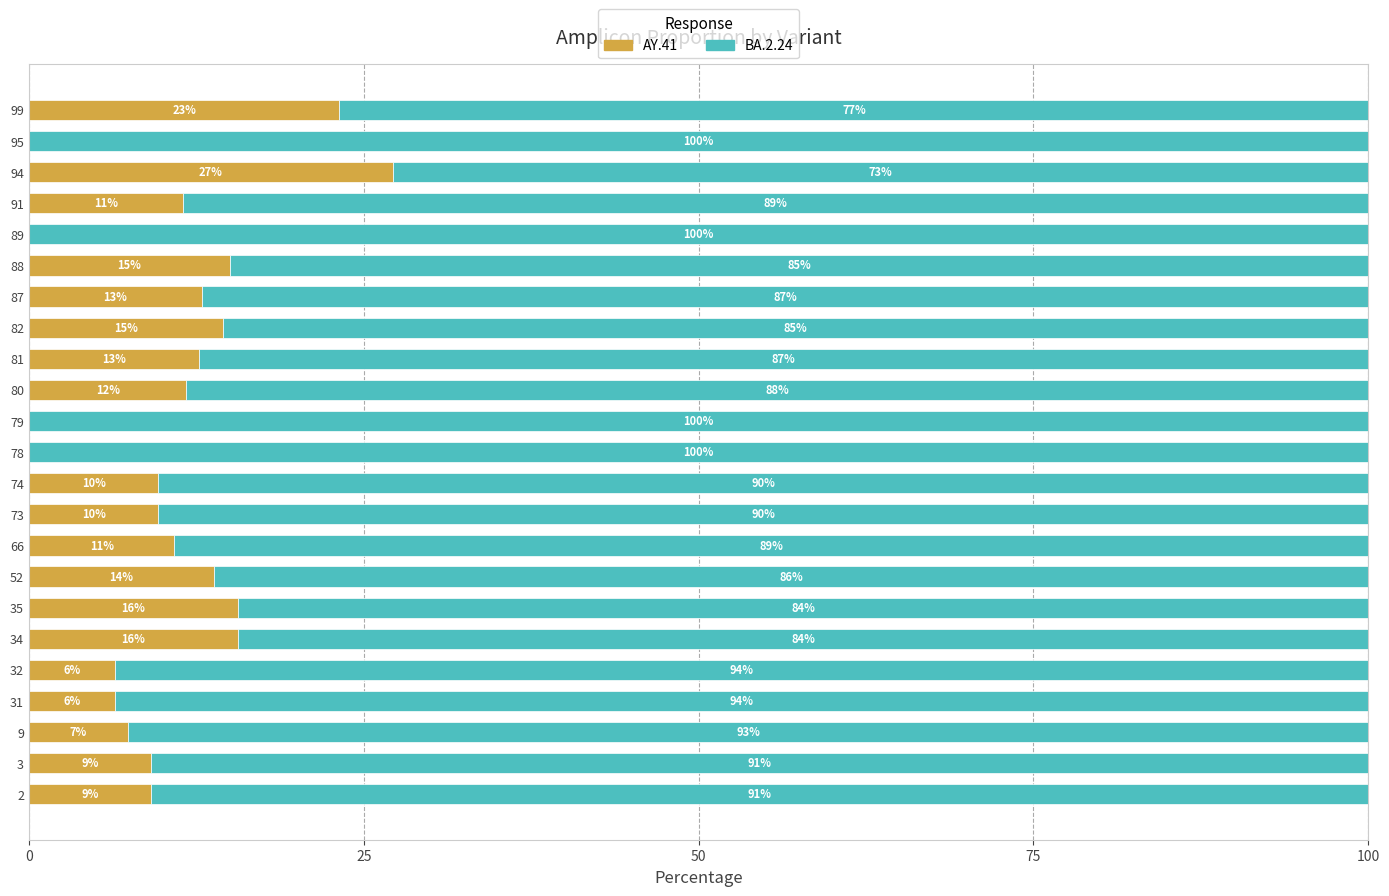

True or false: AY.41 has a value of 8.3 at 88.

False